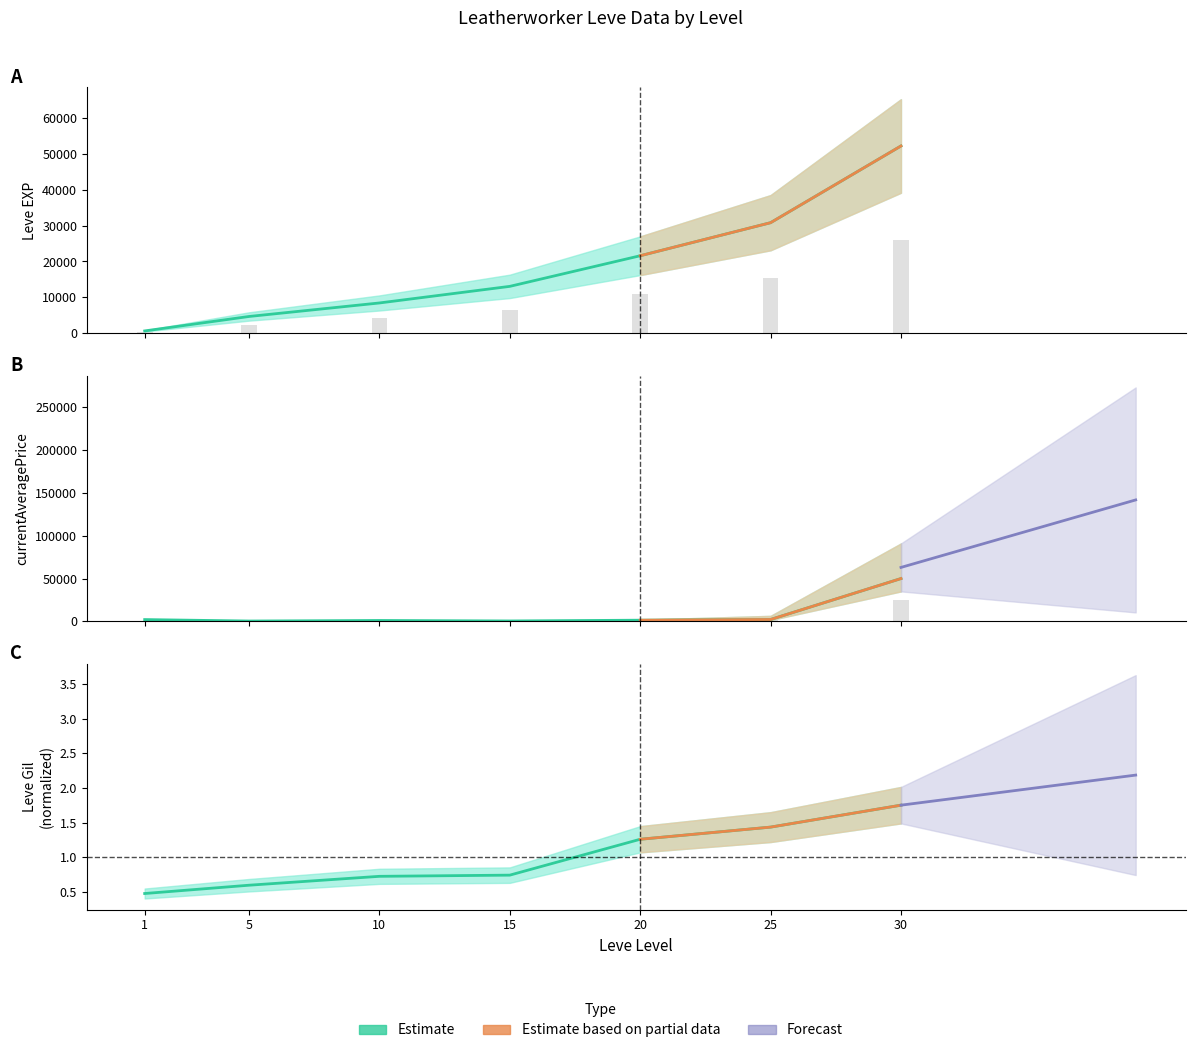

Does the chart contain stacked bars?

No